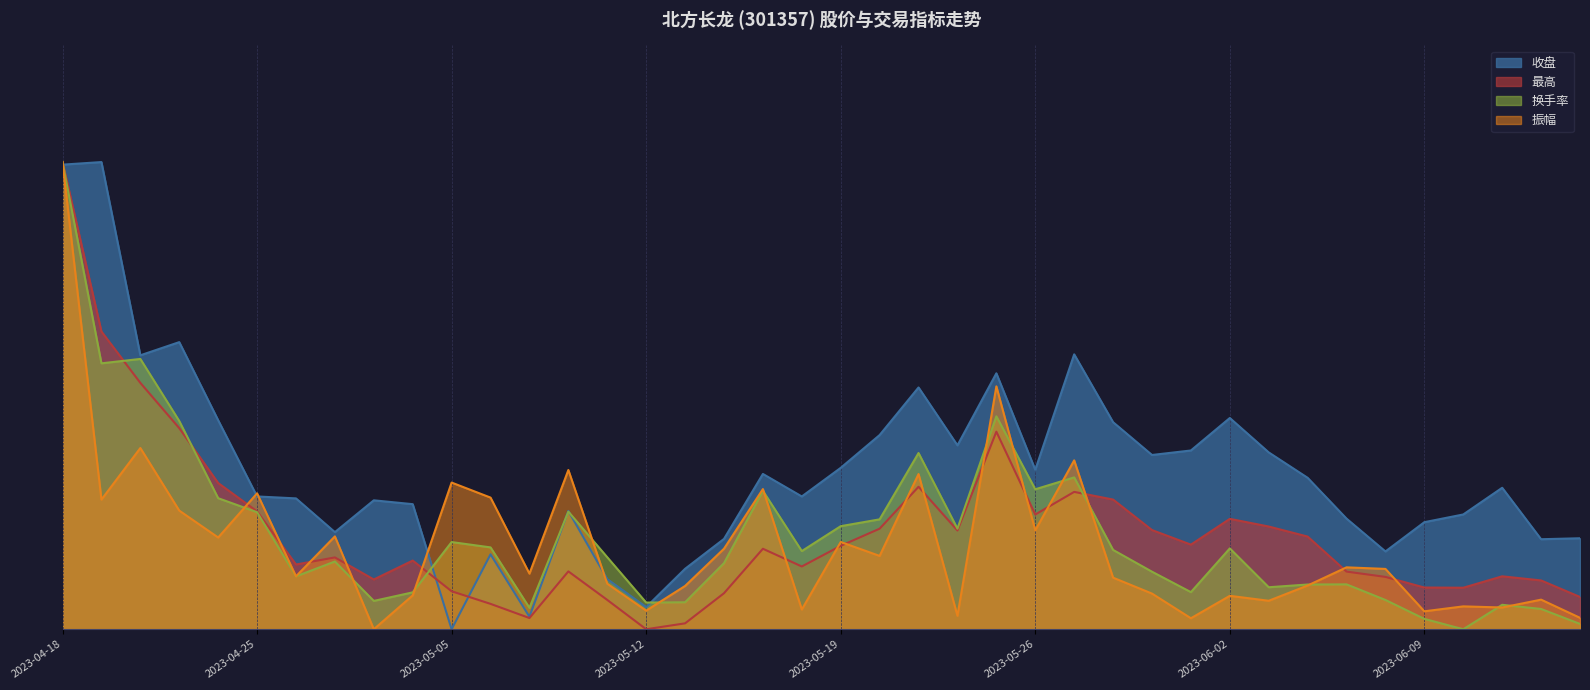

Where do 收盘 and 最高 first cross each other?

2023-04-18 and 2023-04-19